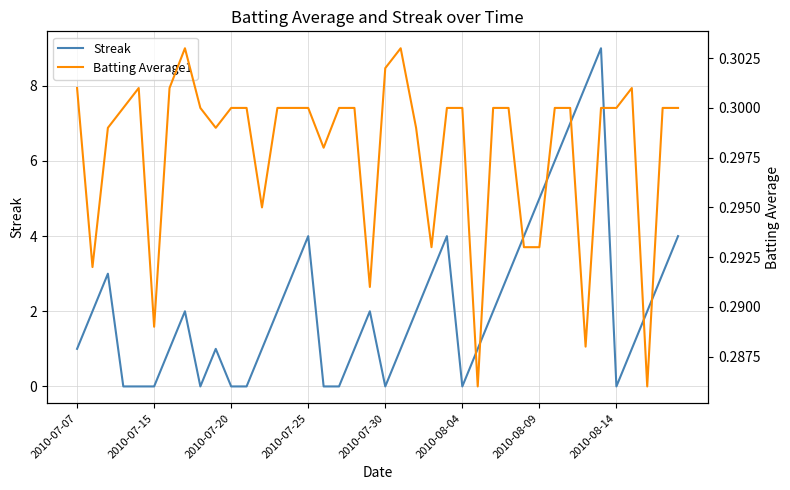

What is the maximum value shown in the chart?

9.0